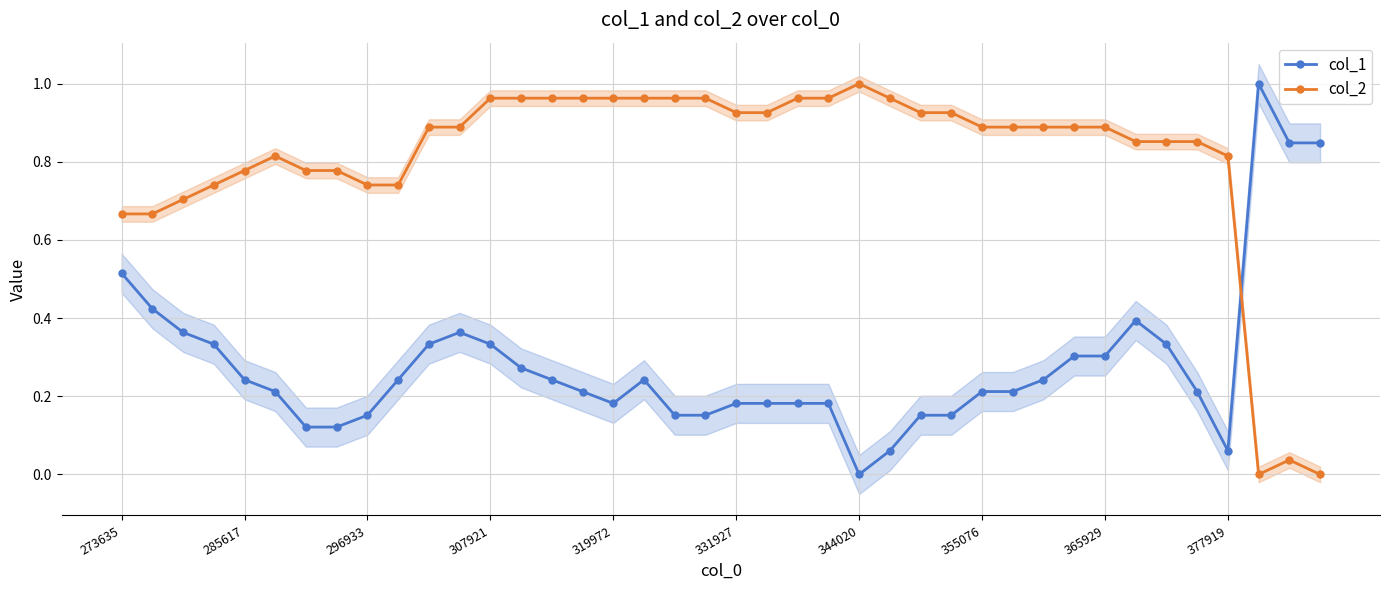

The col_1 series shows 0.4 at 285617. True or false?

False